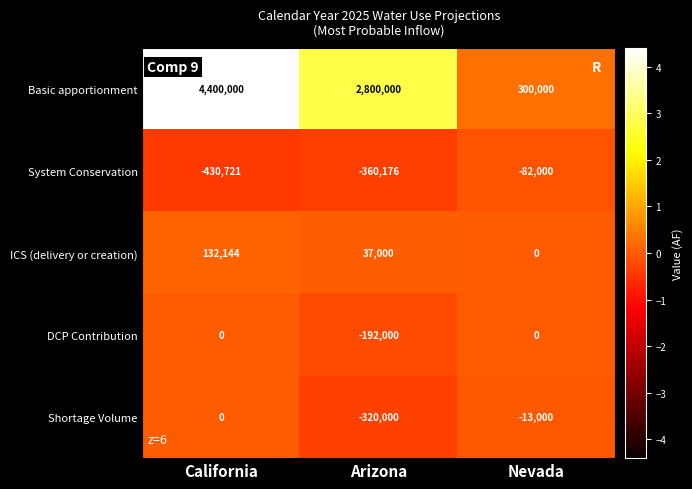

What is the sum of all Basic apportionment values?

7500000